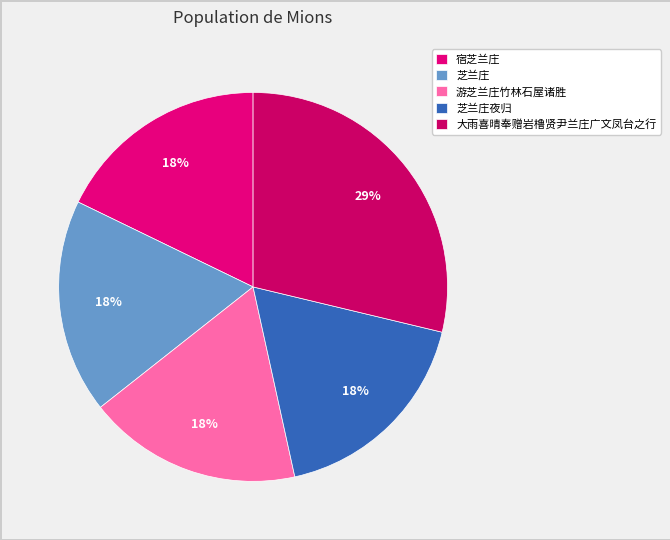

What is the largest slice in the pie chart?

大雨喜晴奉赠岩橹贤尹兰庄广文凤台之行